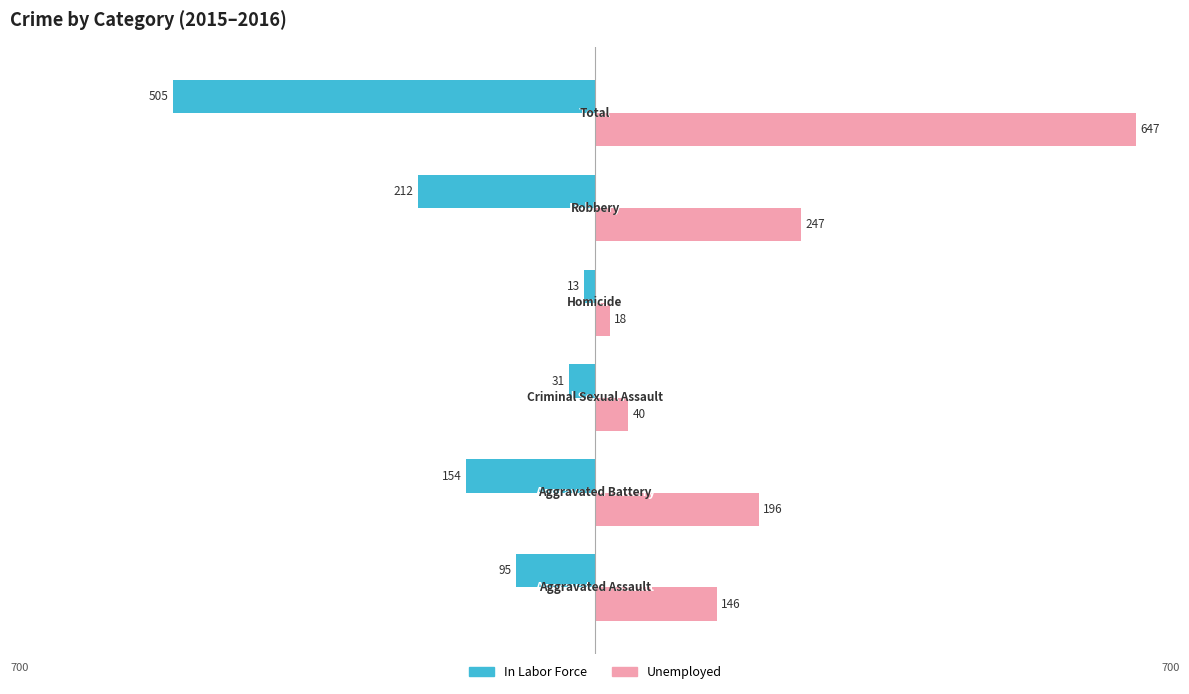

What is the value of the Unemployed bar at the 2nd from the left?

196